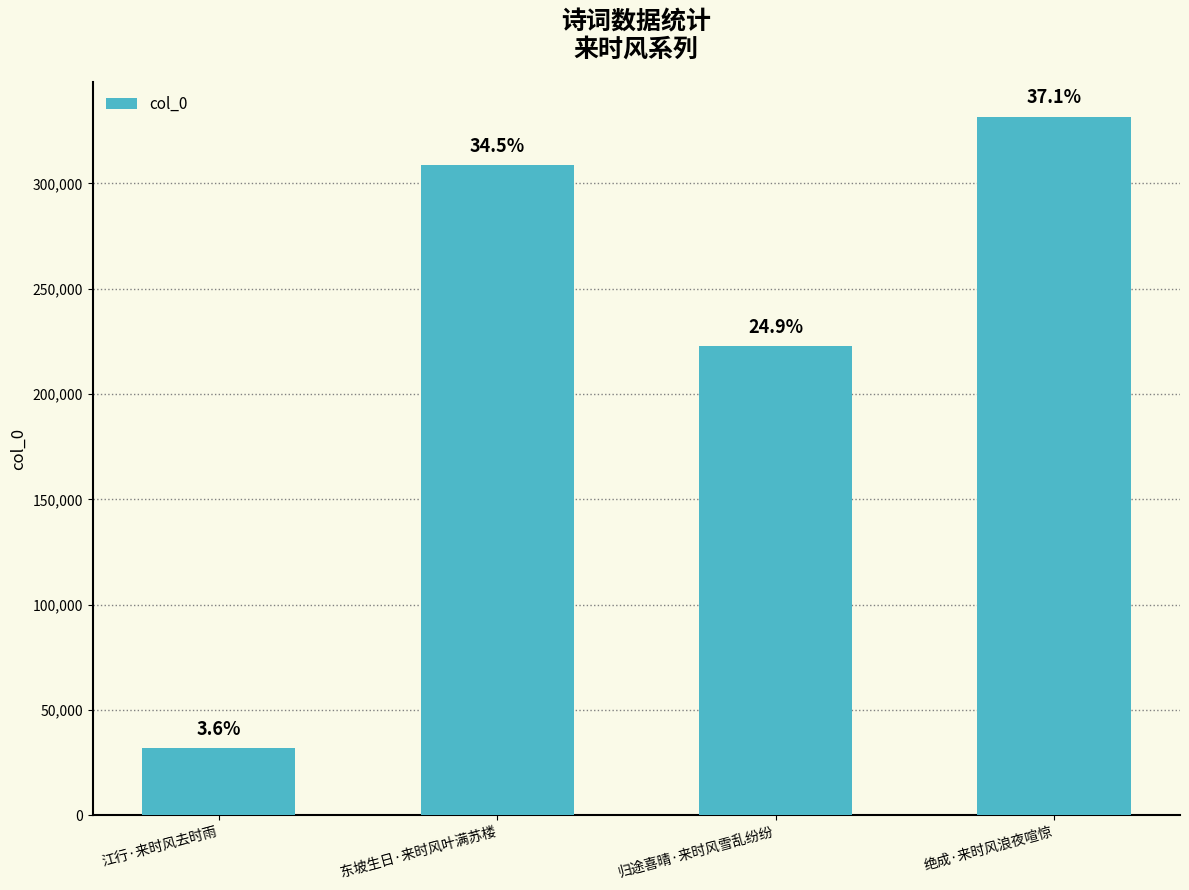

How many bars are there in total?

4